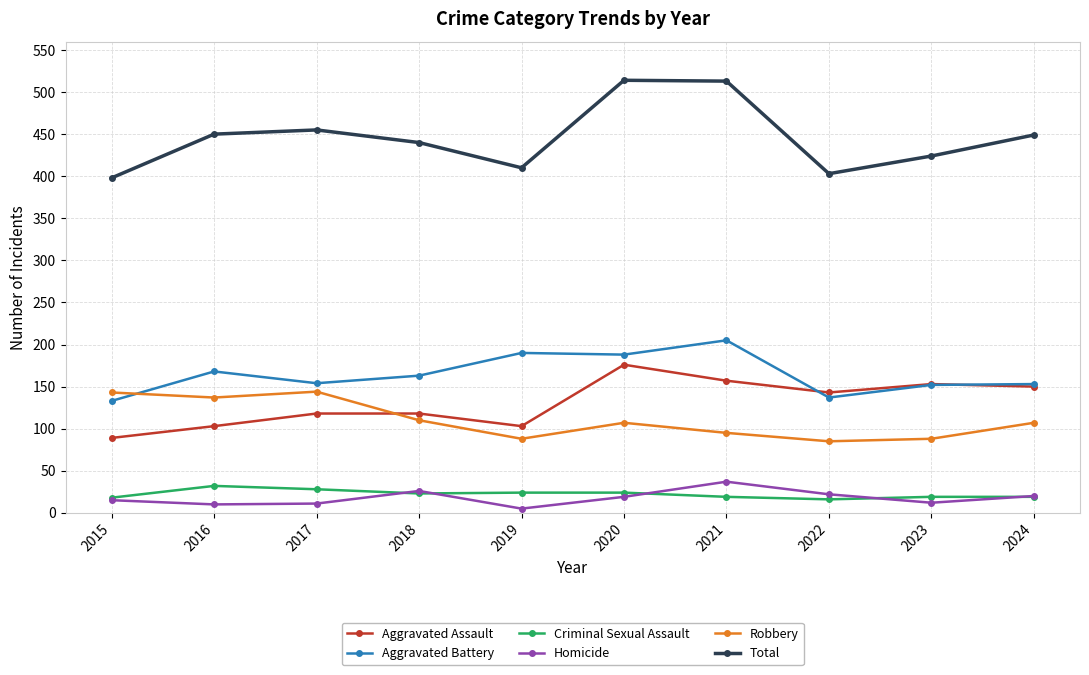

What are all the series names shown in the legend?

Aggravated Assault, Aggravated Battery, Criminal Sexual Assault, Homicide, Robbery, Total